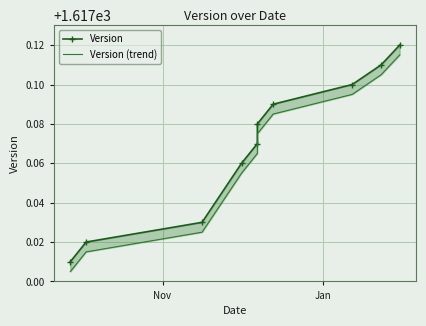

Is the value of Version (trend) at 7 greater than the value of Version at 7?

No